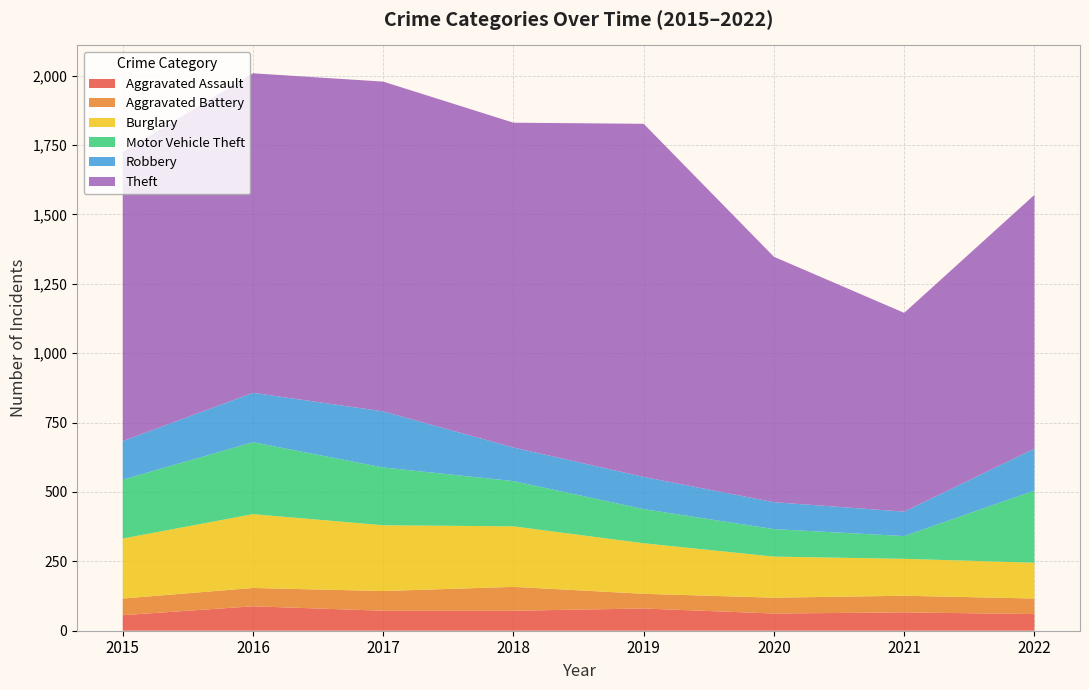

Reading right to left, list all the values displayed in this chart.

Aggravated Assault: 60	66	62	80	72	72	88	56
Aggravated Battery: 56	60	57	53	86	71	66	60
Burglary: 129	133	148	182	218	237	266	216
Motor Vehicle Theft: 260	82	99	123	163	208	259	212
Robbery: 151	88	97	116	121	202	178	139
Theft: 914	716	884	1272	1170	1188	1151	1041